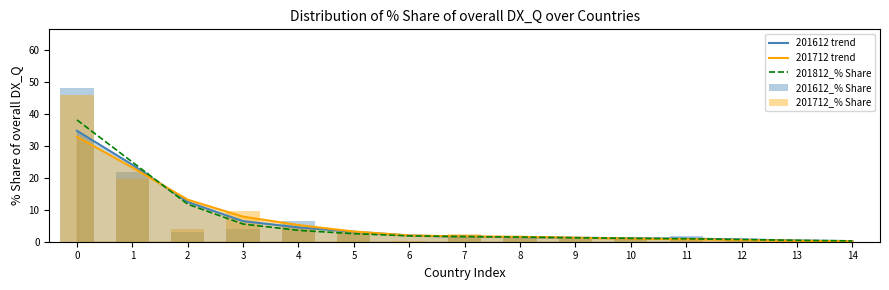

What are all the series names shown in the legend?

201612 trend, 201712 trend, 201812_% Share, 201612_% Share, 201712_% Share